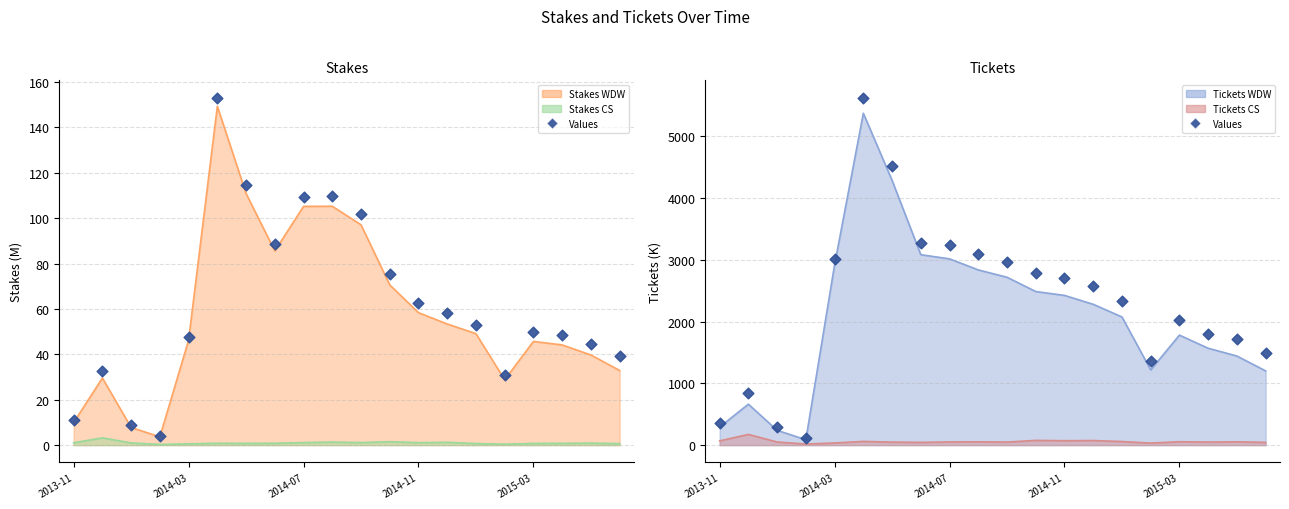

Approximately how many times larger is the value at 9 compared to 18?

1.8